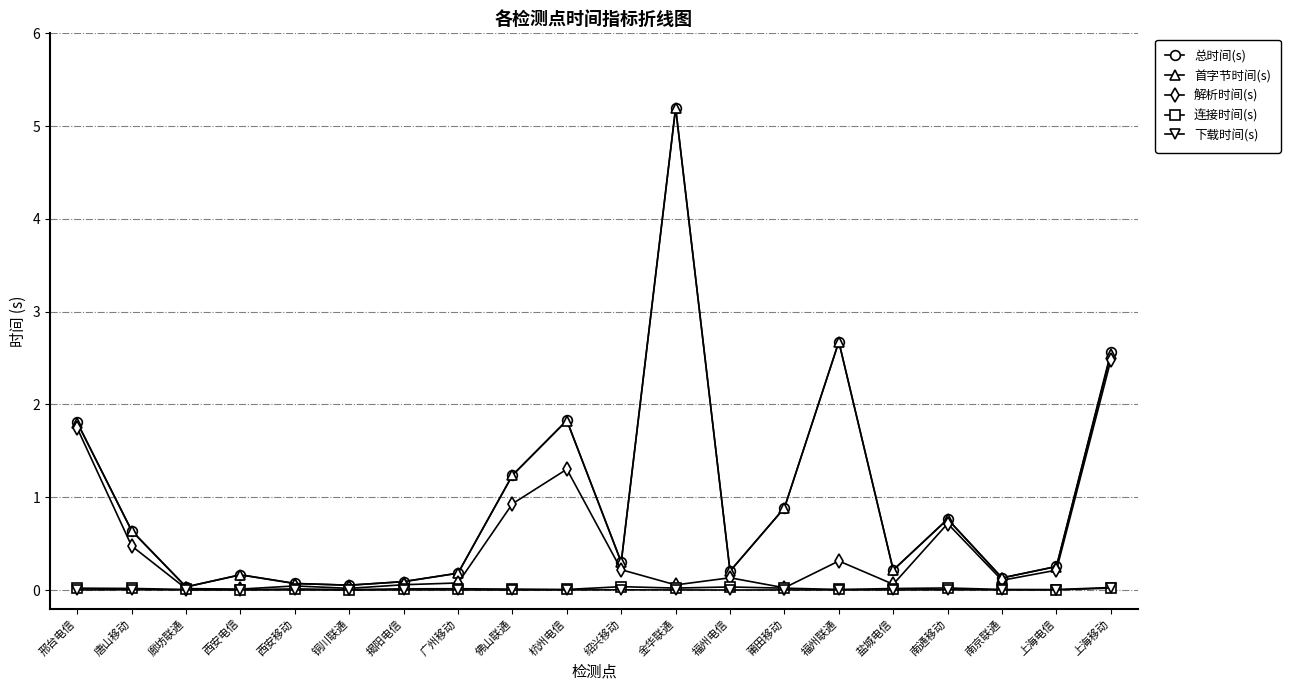

Does the chart have visible grid lines?

Yes